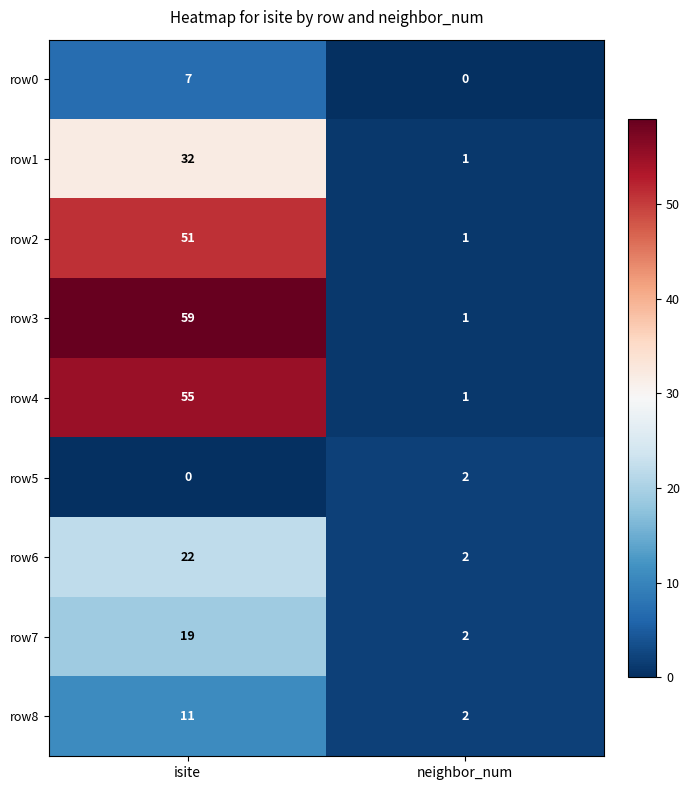

Reading right to left, extract all data points from this chart.

row0: 0	7
row1: 1	32
row2: 1	51
row3: 1	59
row4: 1	55
row5: 2	0
row6: 2	22
row7: 2	19
row8: 2	11